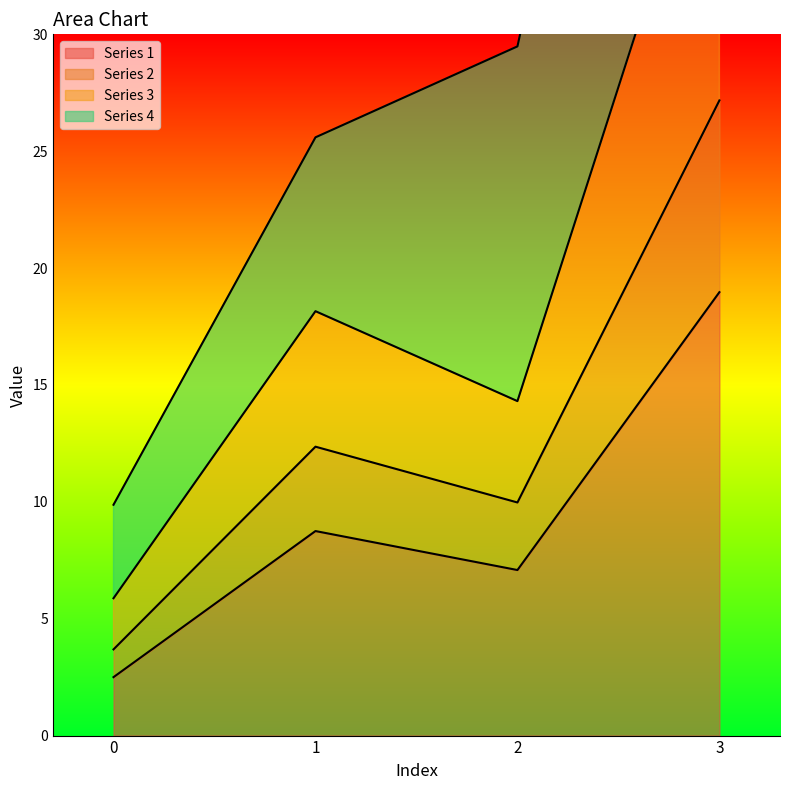

At how many categories does at least one series exceed 18?

2